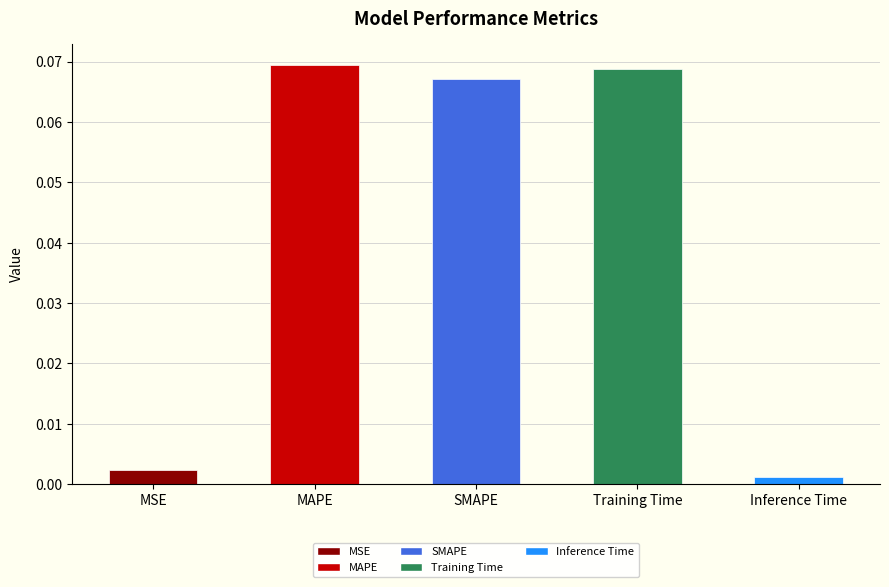

What is the label of the 3rd bar from the right?

SMAPE